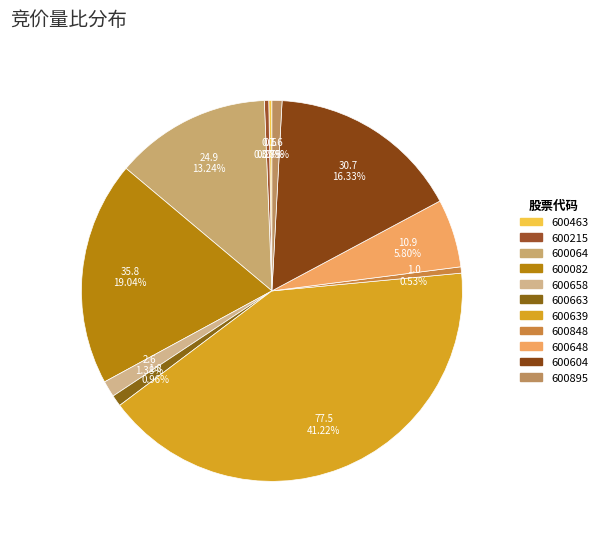

Is it true that 600663 is 11% of the pie?

False